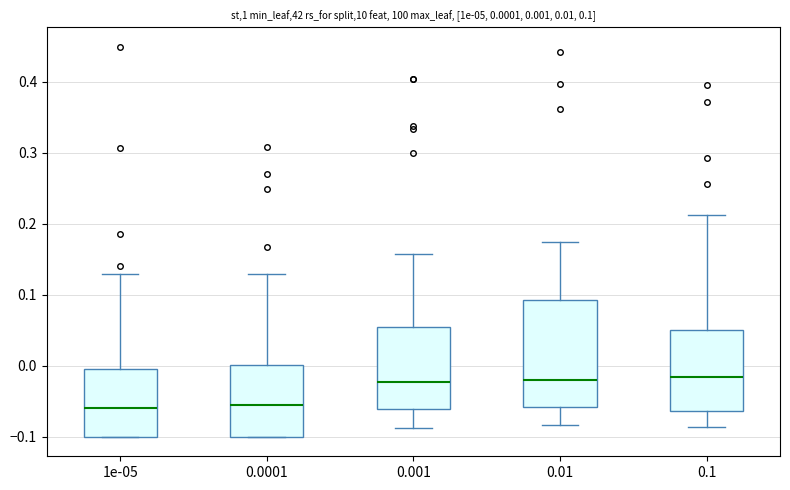

Which box is the tallest, from its lower edge to its upper edge?

0.01